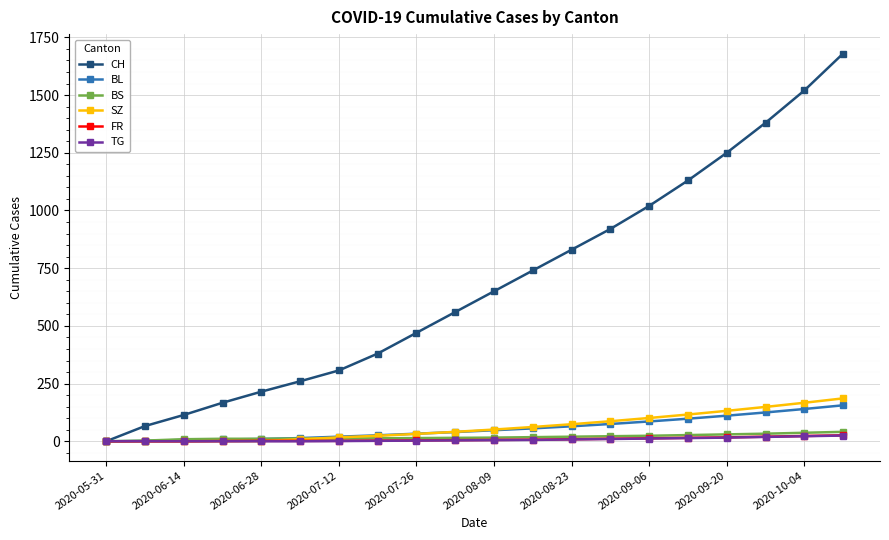

What is the value of the BS point at the 8th from the left?

13